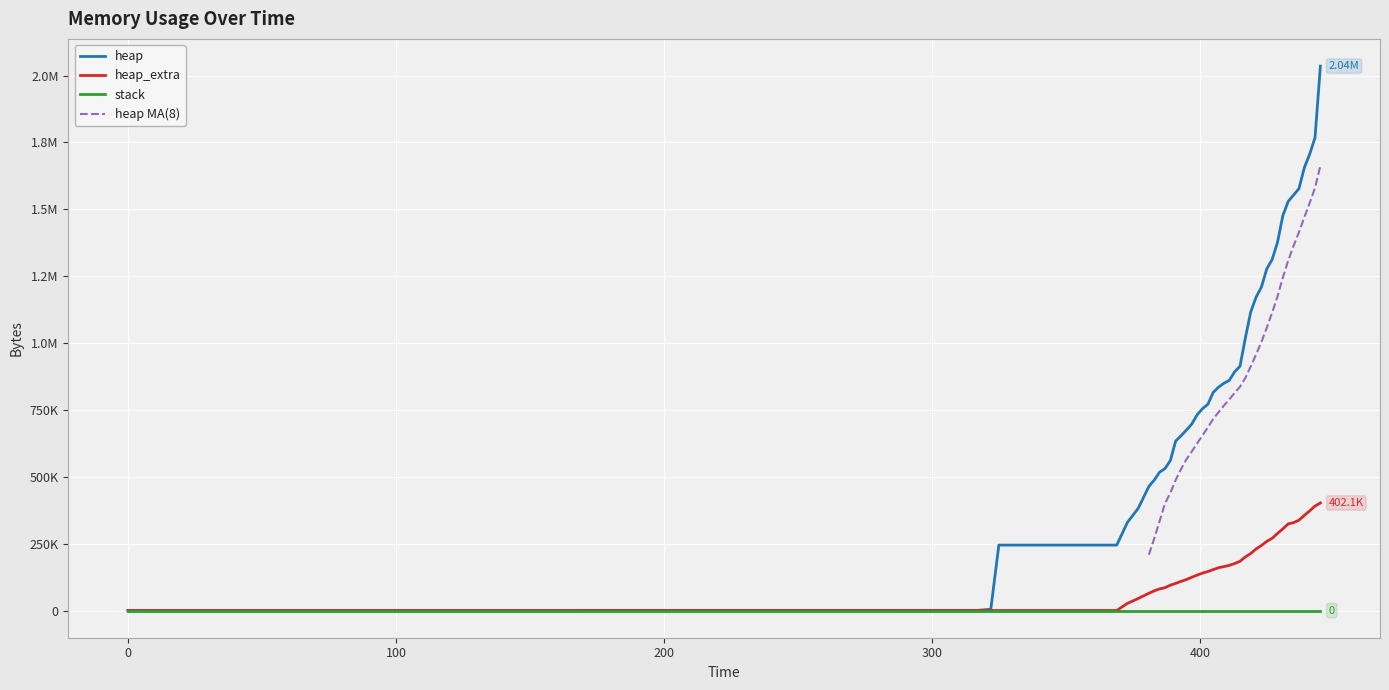

Where is heap_extra nearest to the value 201042?

417